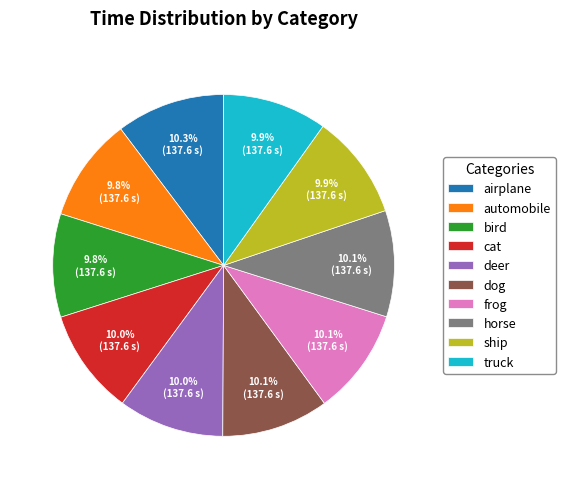

True or false: airplane accounts for 10% of the total.

True